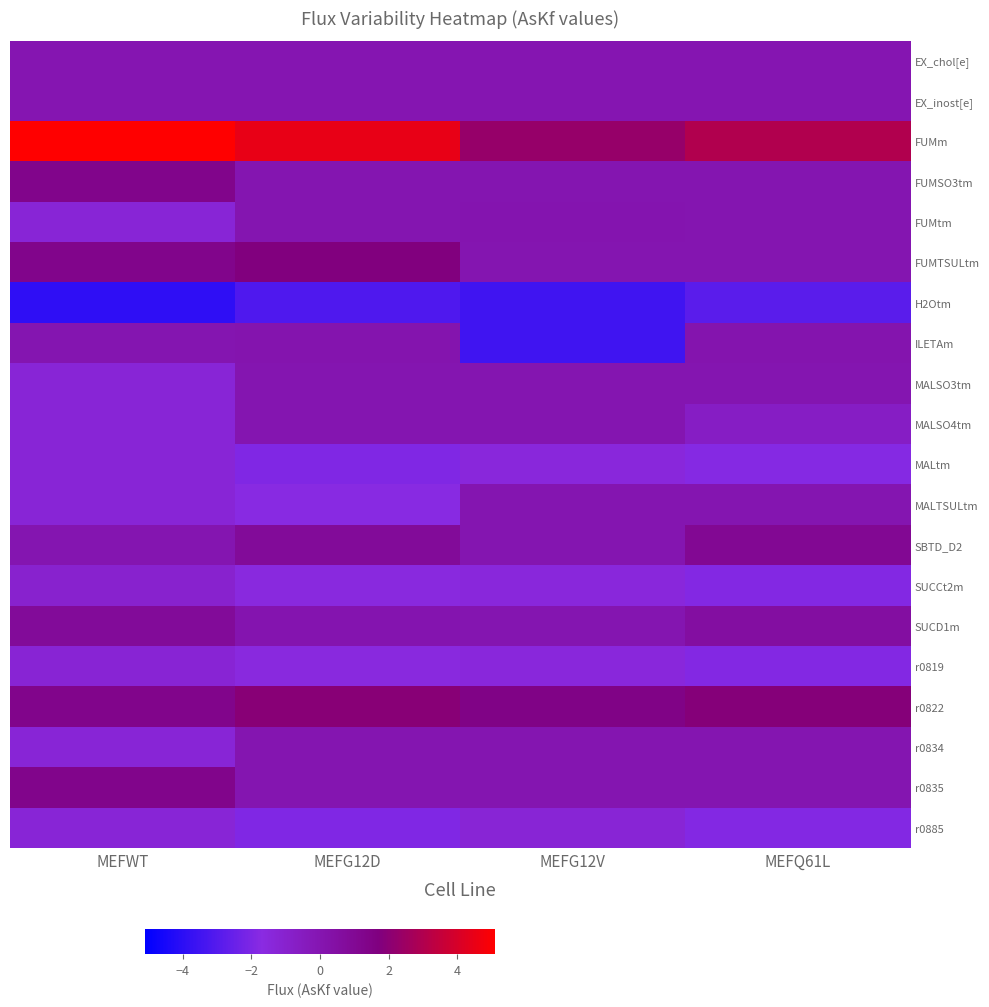

What is the spread (max minus min) of values at MEFWT?

9.0